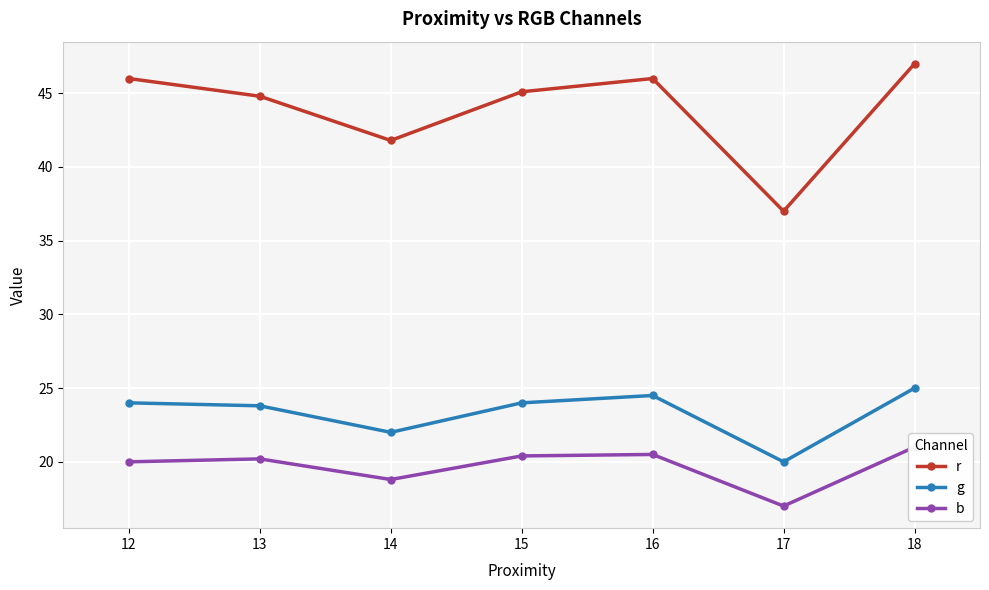

What is the total value across all series at 14?

82.6